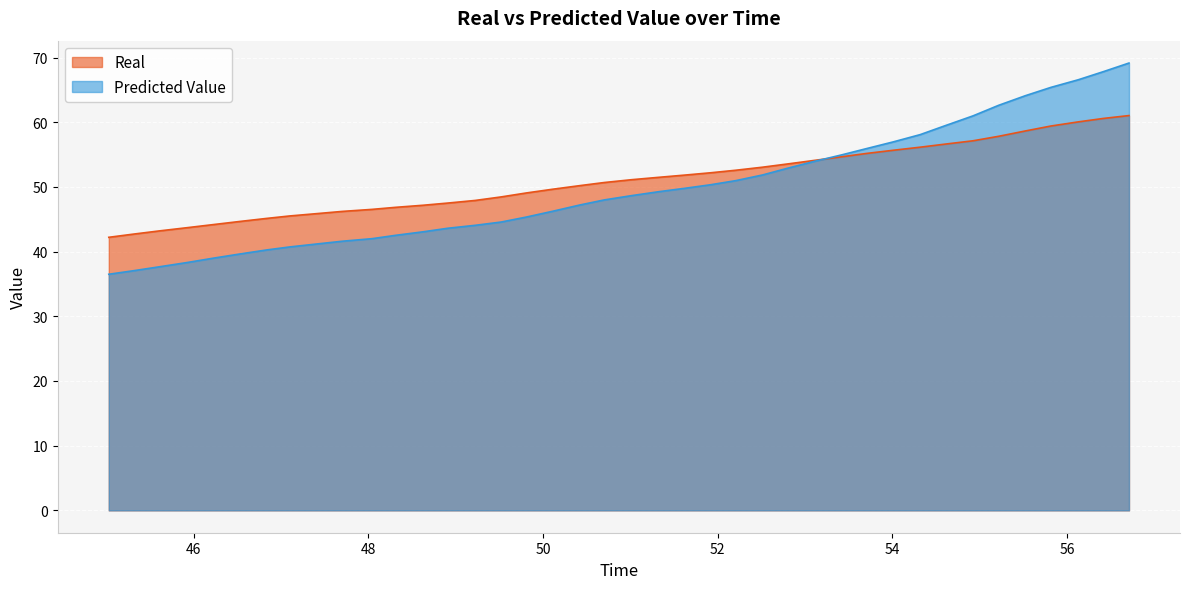

What is the highest value of the Predicted Value series?

69.2